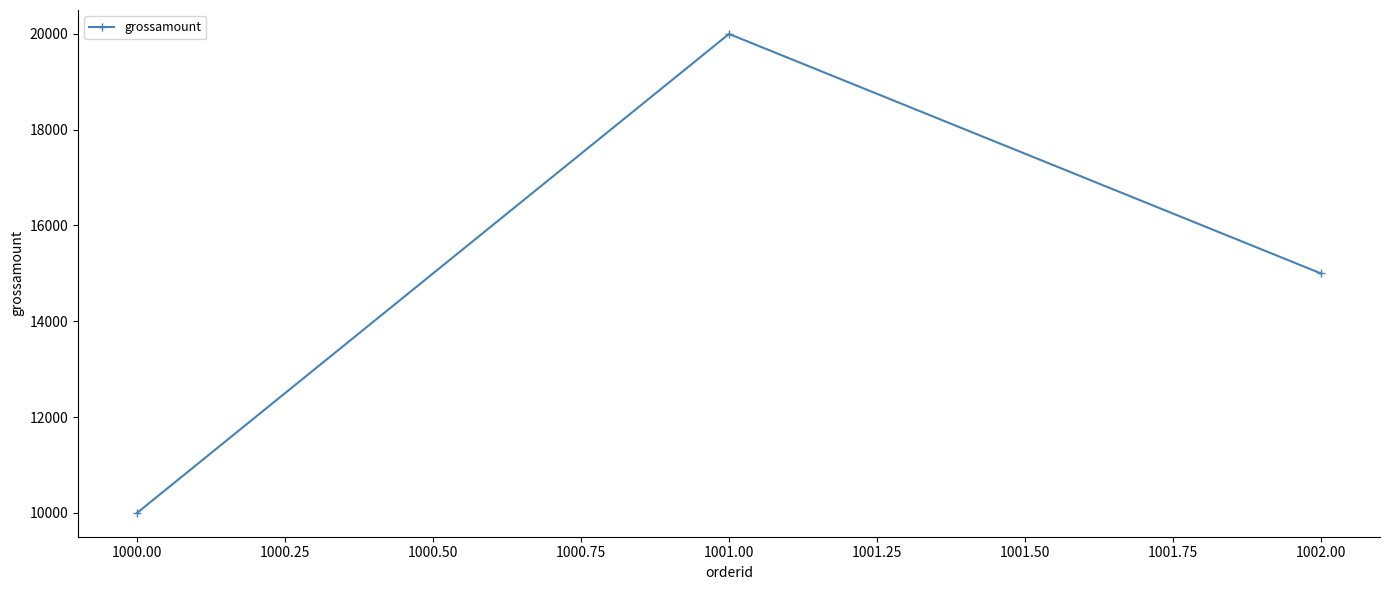

At which label is the value closest to 15000?

1002.00